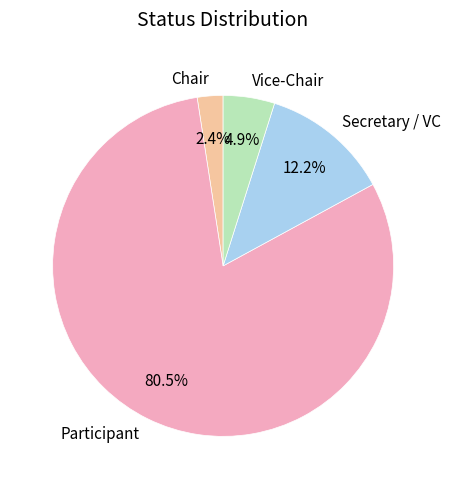

What is the ratio of the value at Participant to the value at Secretary / VC?

6.6